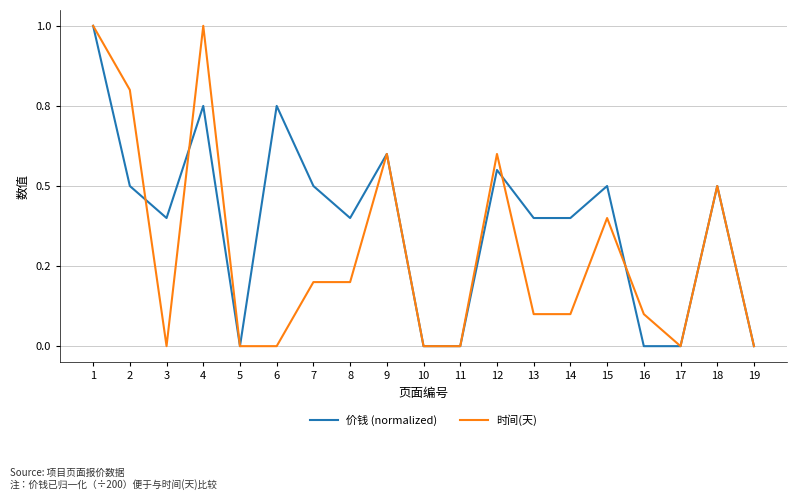

Where is the first local minimum for 价钱 (normalized)?

3